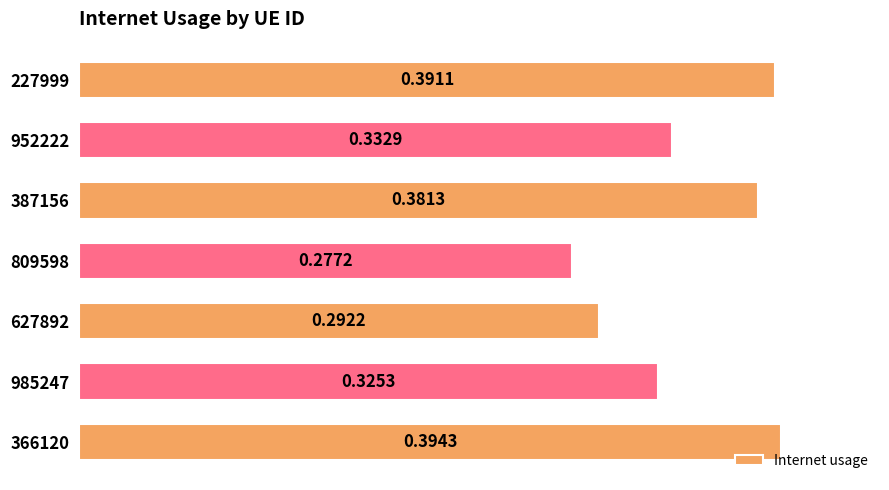

Rank the categories by value from lowest to highest.

809598, 627892, 985247, 952222, 387156, 227999, 366120